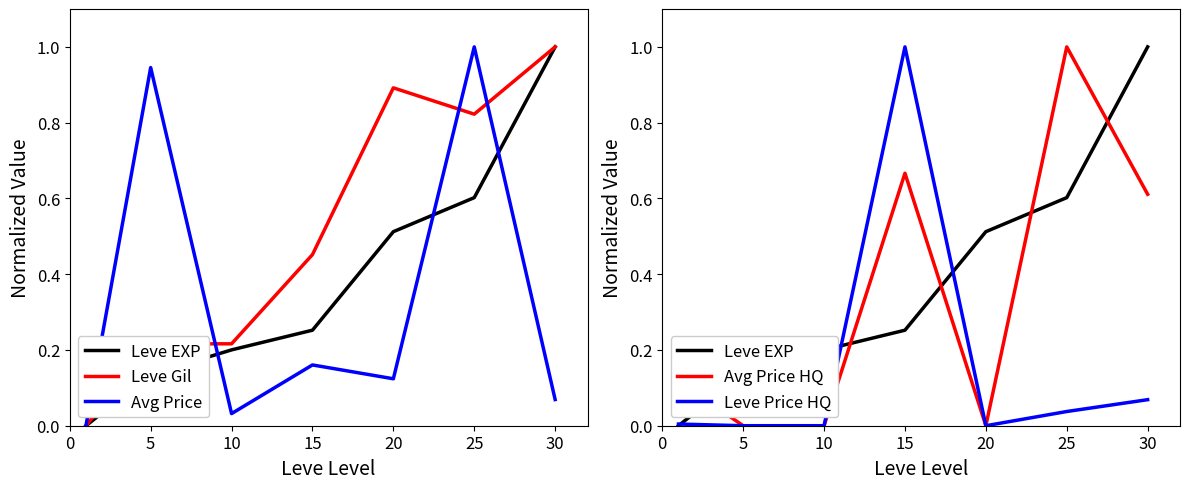

What is the difference between the maximum and minimum values in the Leve Gil series?

1.0